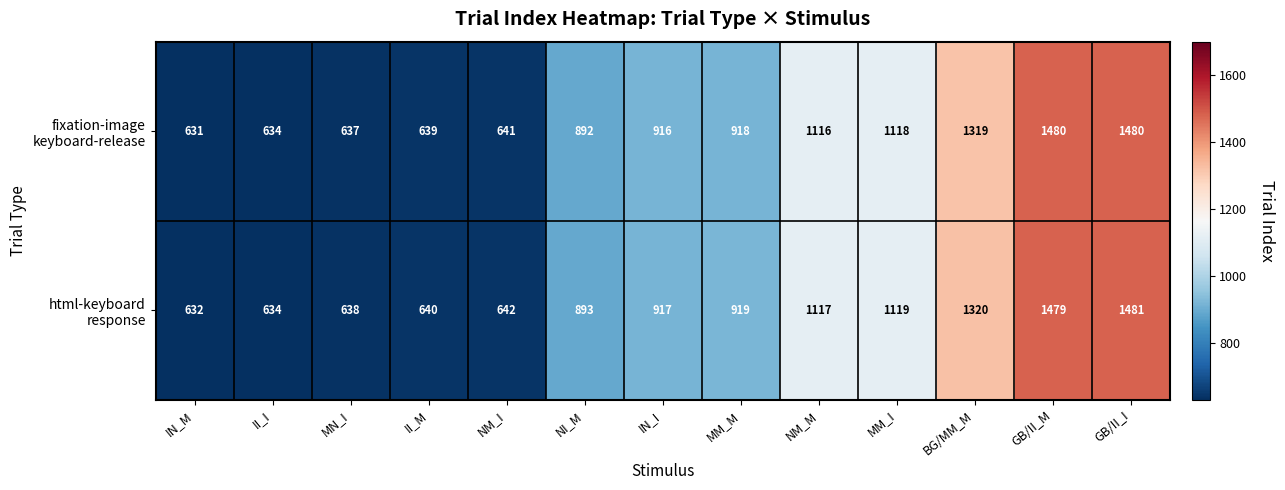

What is the total value across all series at II_I?

1268